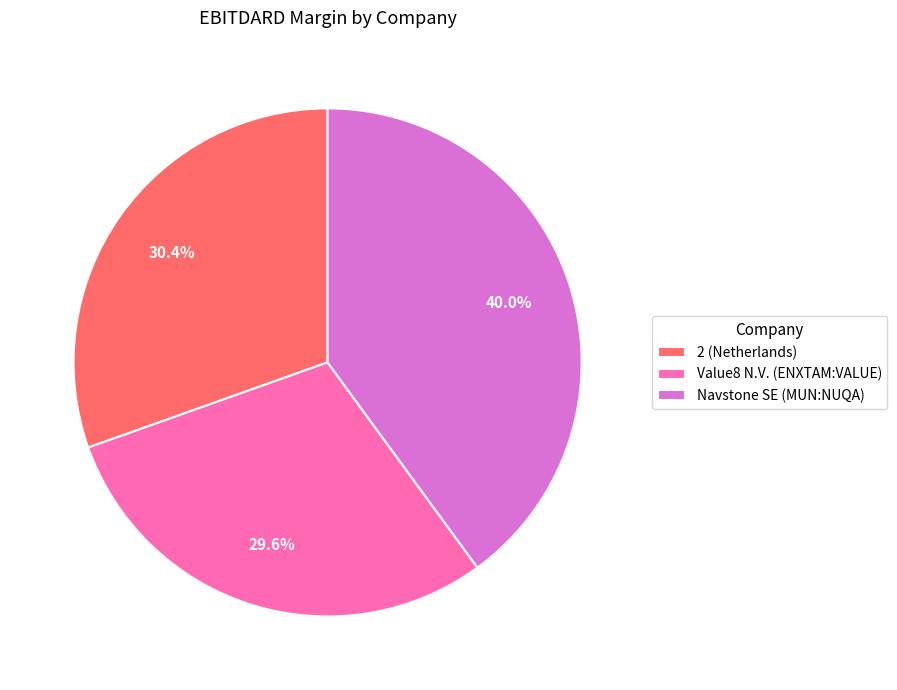

Is there a majority slice in this chart?

No